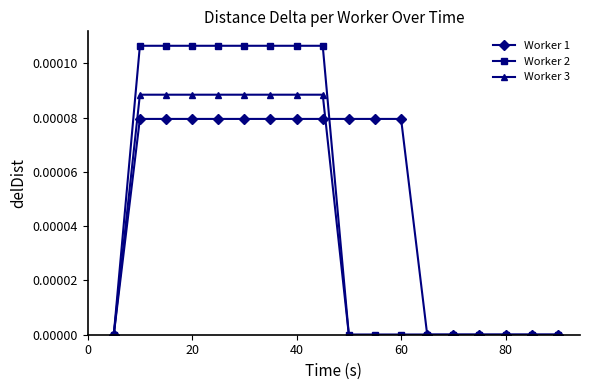

True or false: Worker 1 and Worker 3 intersect in this chart.

True